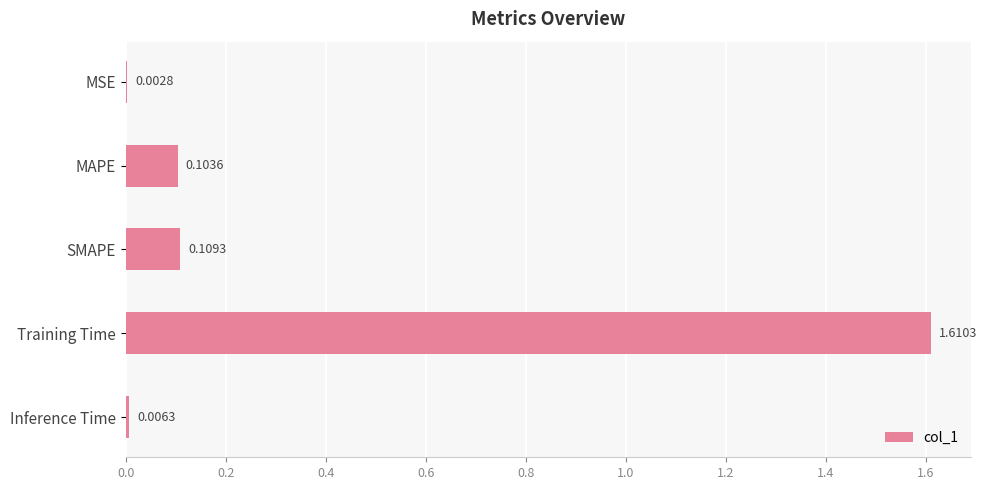

What is the sum of all values?

1.8